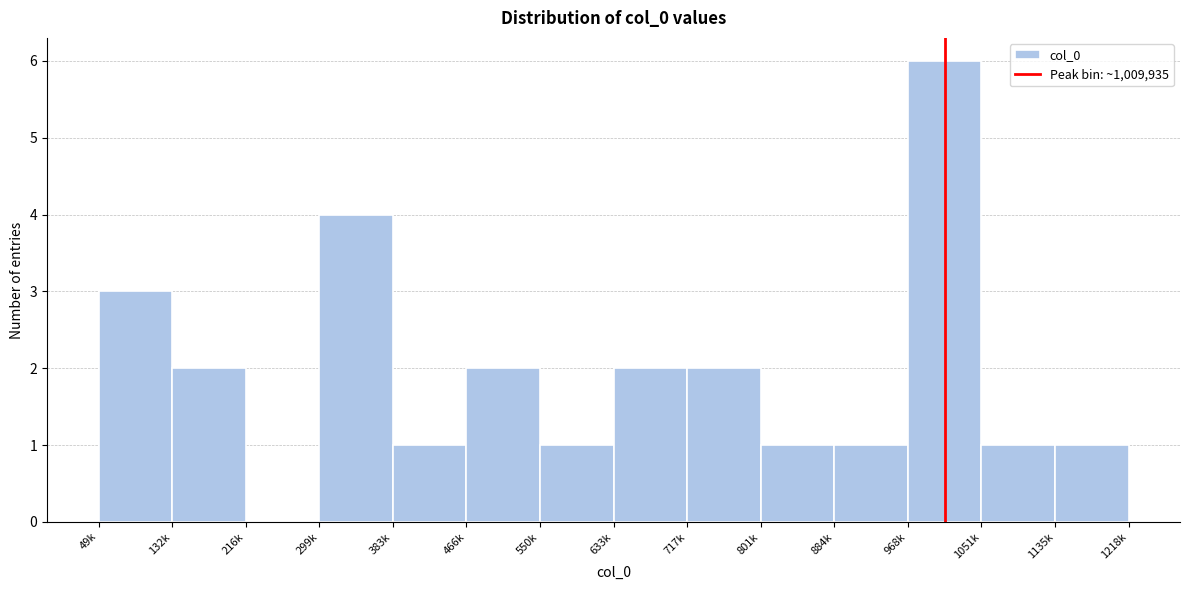

Reading left to right, list all the values displayed in this chart.

49k=3	132k=2	216k=0	299k=4	383k=1	466k=2	550k=1	633k=2	717k=2	801k=1	884k=1	968k=6	1051k=1	1135k=1